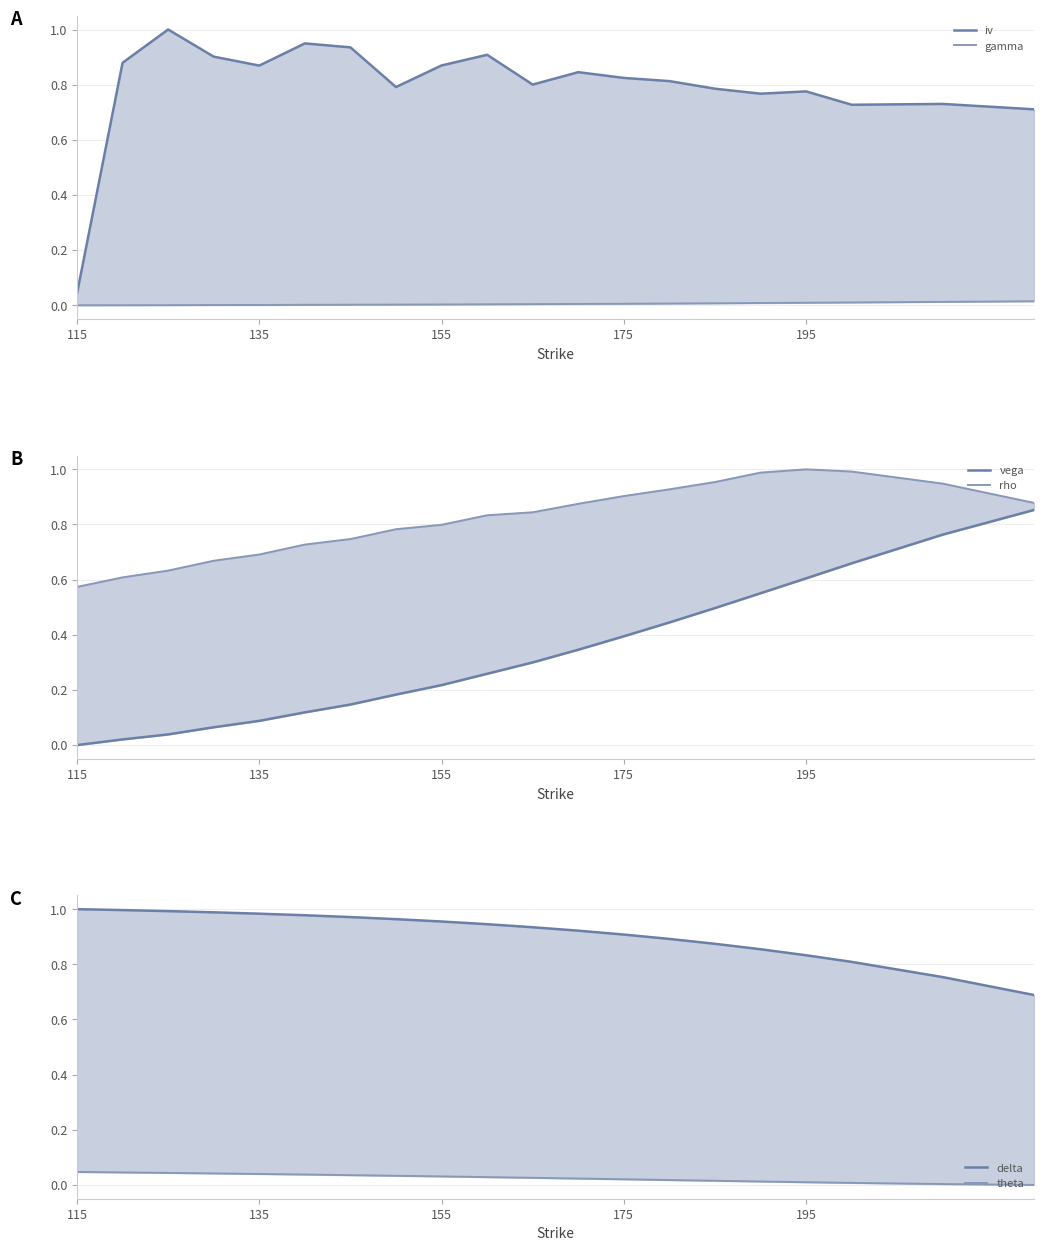

What is the maximum value for vega?

0.9